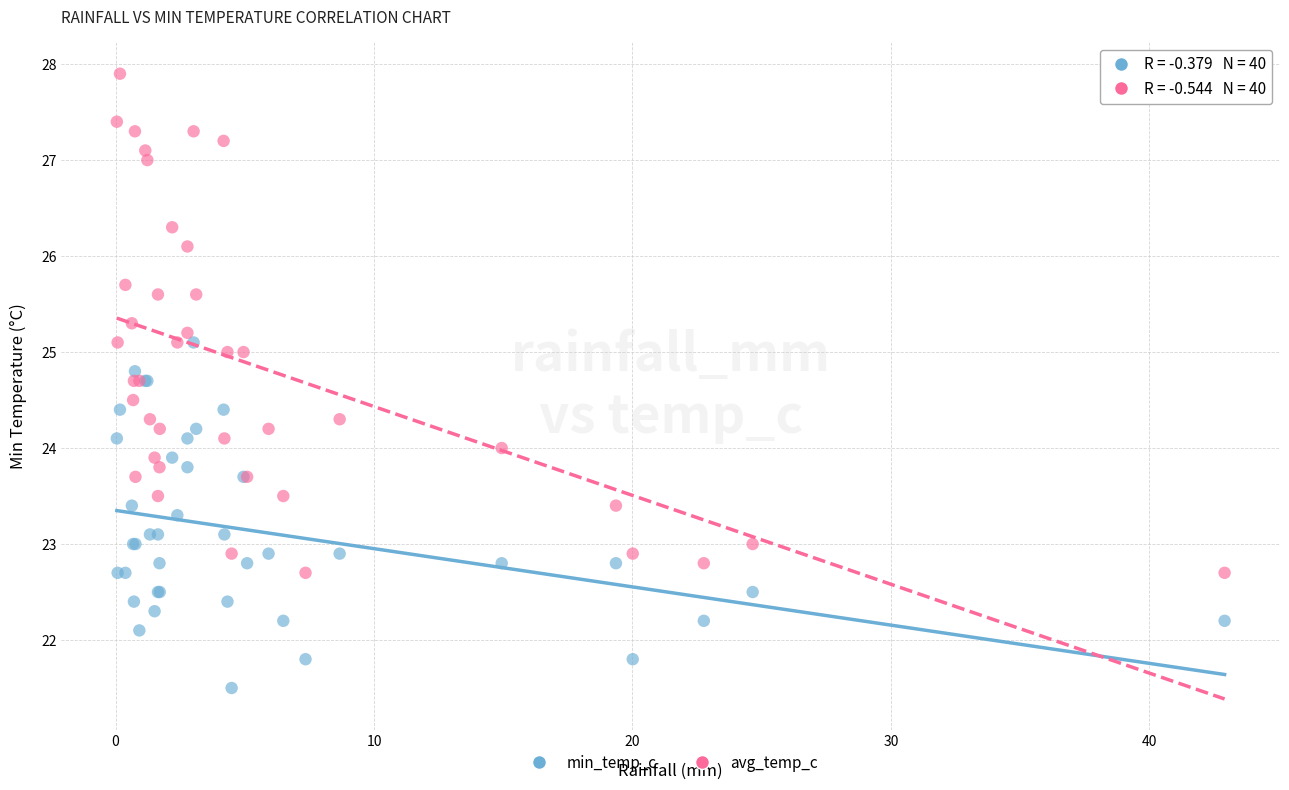

What is the X range (max minus min) for the scatter plot?

42.9